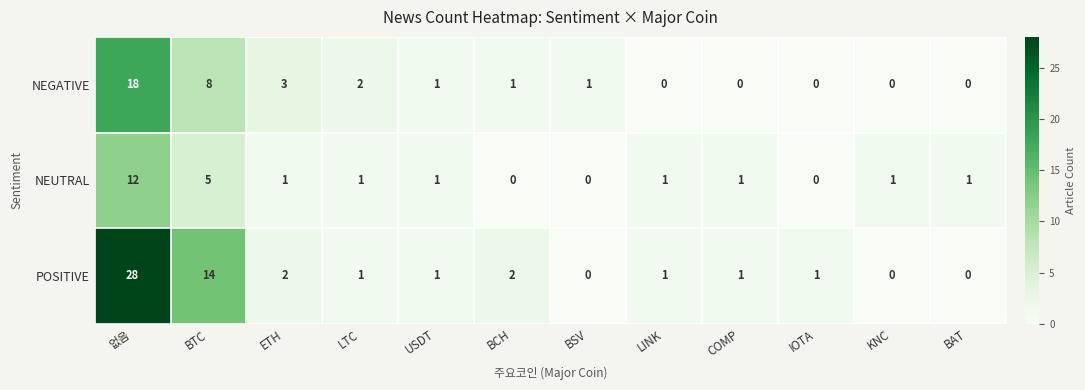

What is the maximum value shown in the chart?

28